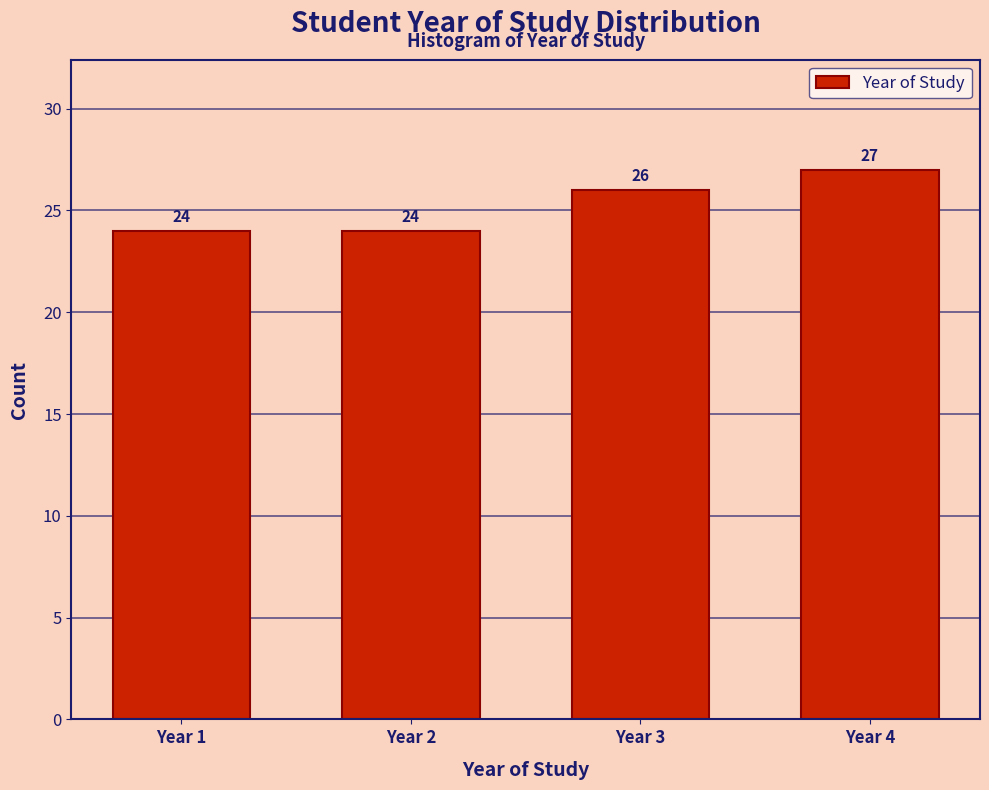

Which range on the x-axis has the tallest bar?

3.5 to 4.5